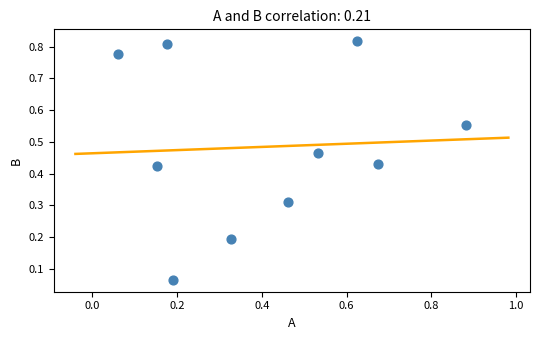

How many points are shown in the scatter plot?

10